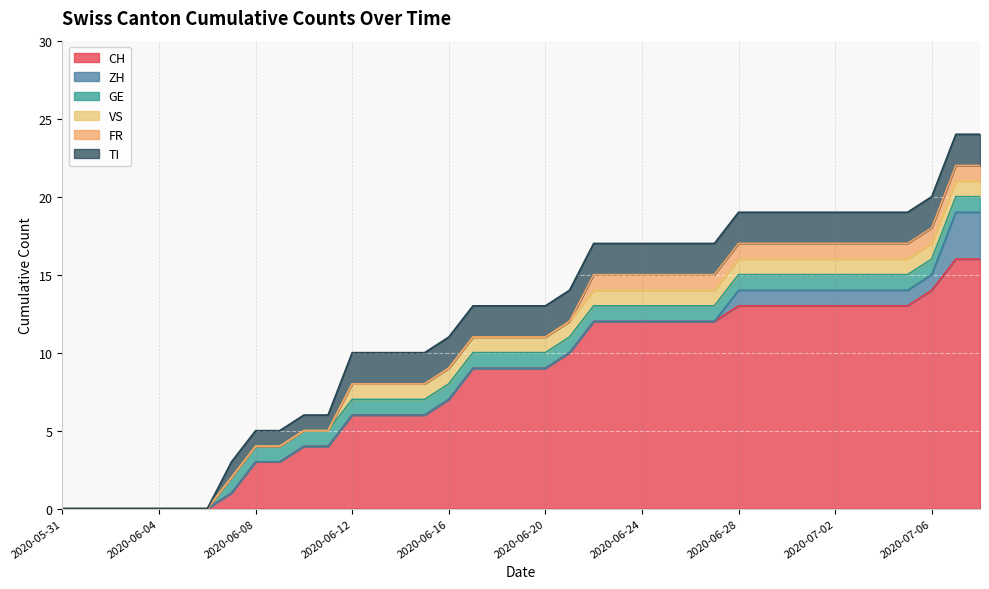

What is the value of the TI point at the 38th from the left?

2